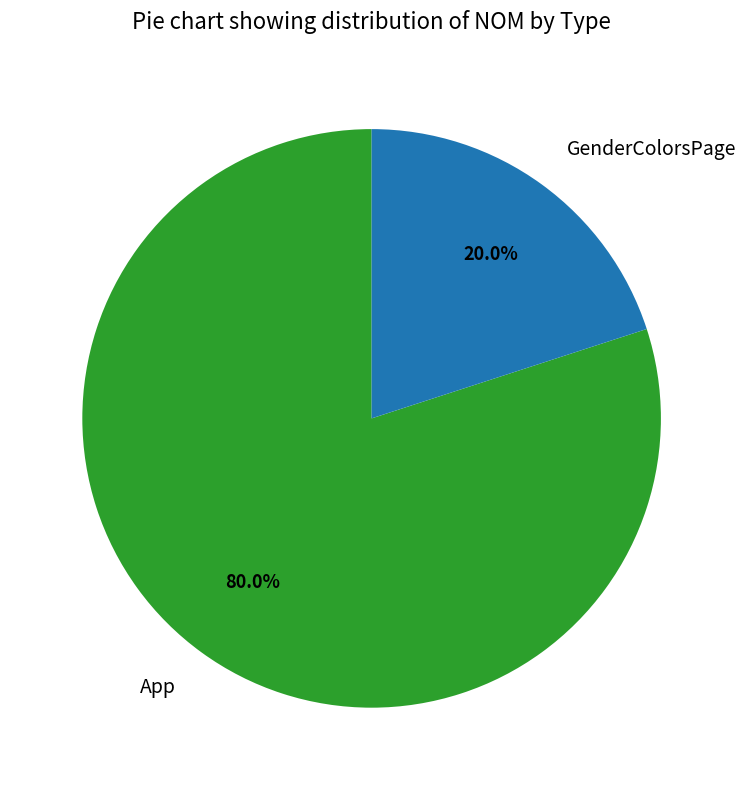

How many segments does this pie chart have?

2